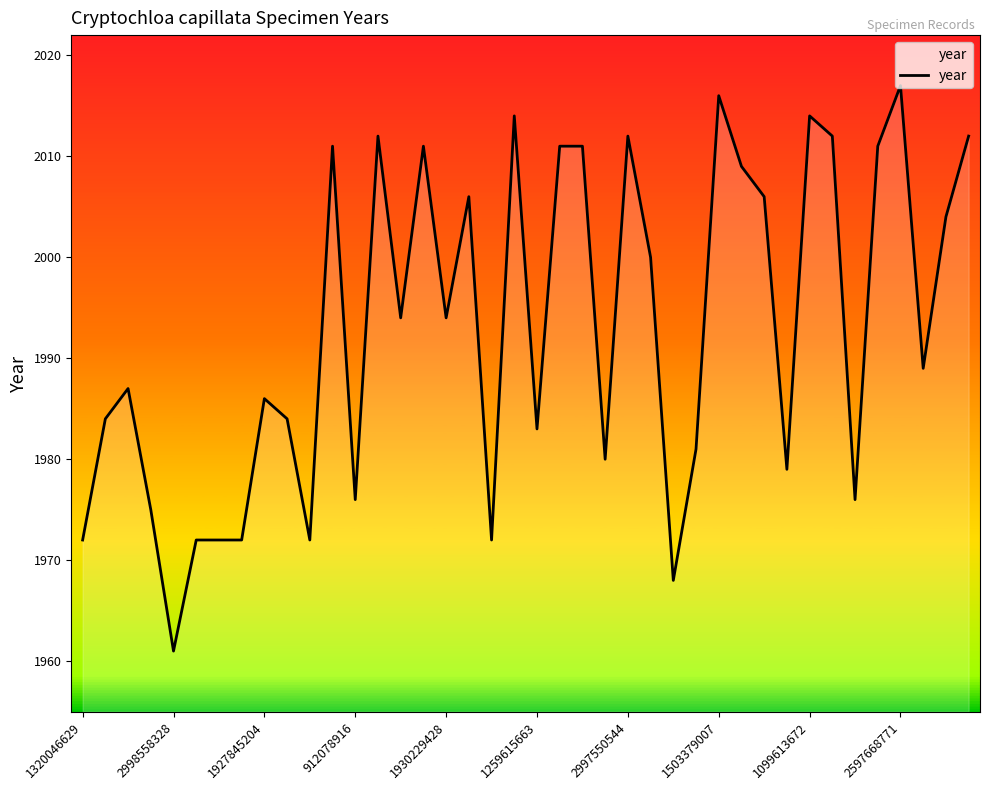

What is the difference between the maximum and minimum values?

56